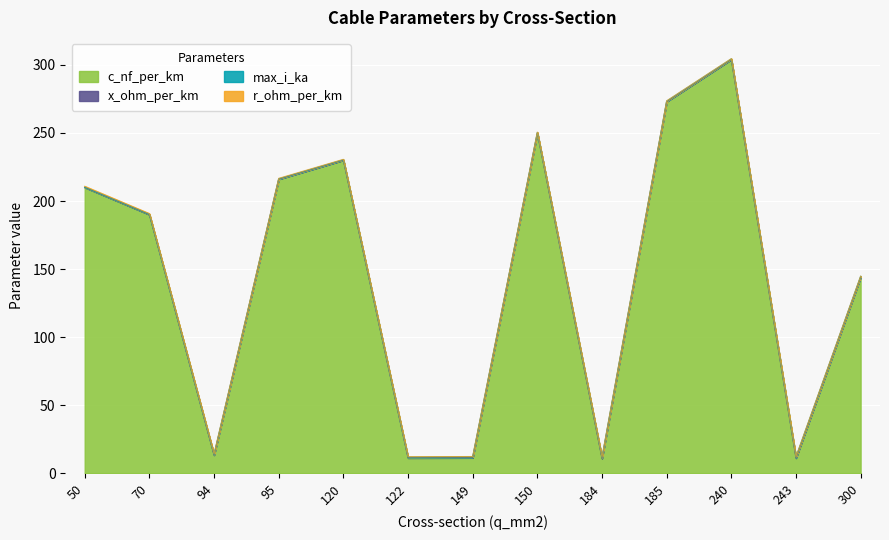

At which category does x_ohm_per_km reach its first local peak?

94